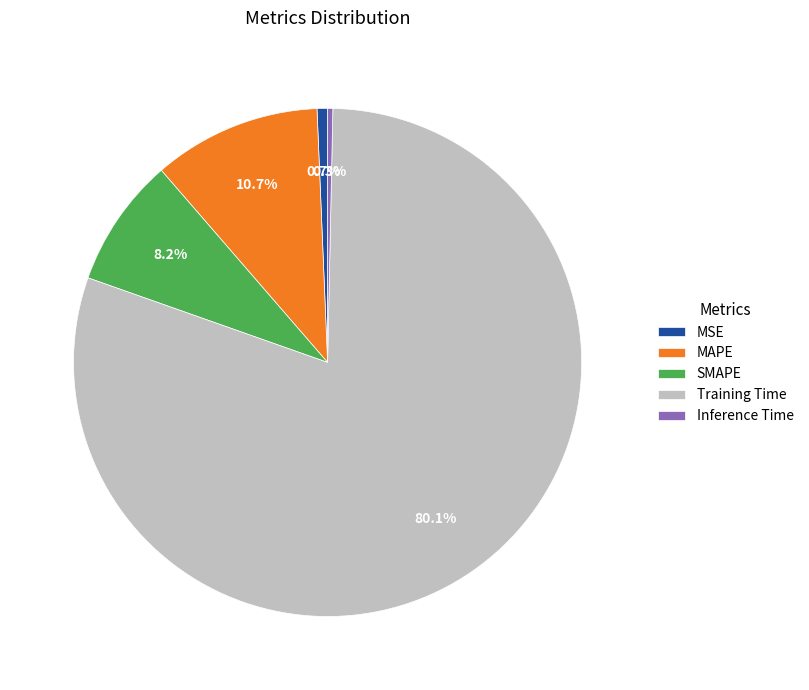

Which has a higher value, MAPE or SMAPE?

MAPE